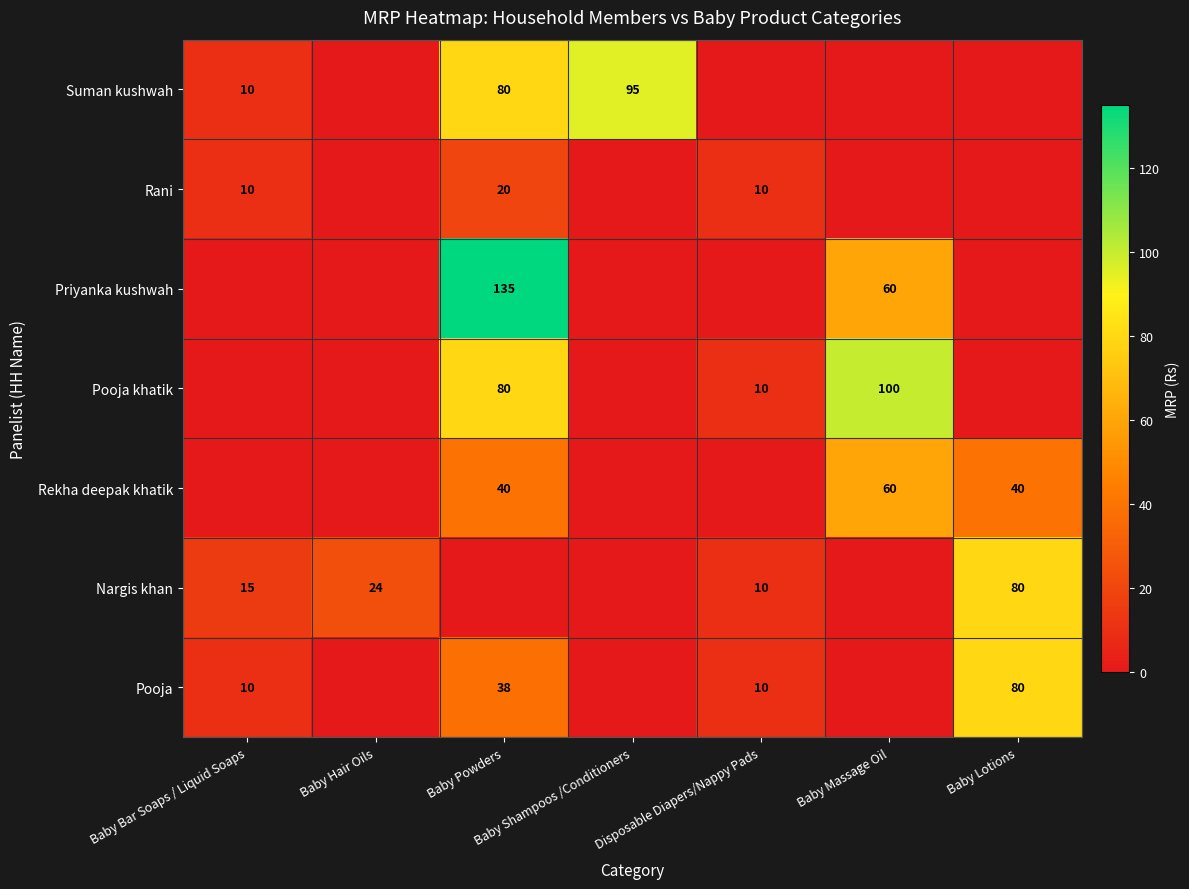

What is the spread (max minus min) of values at Baby Hair Oils?

24